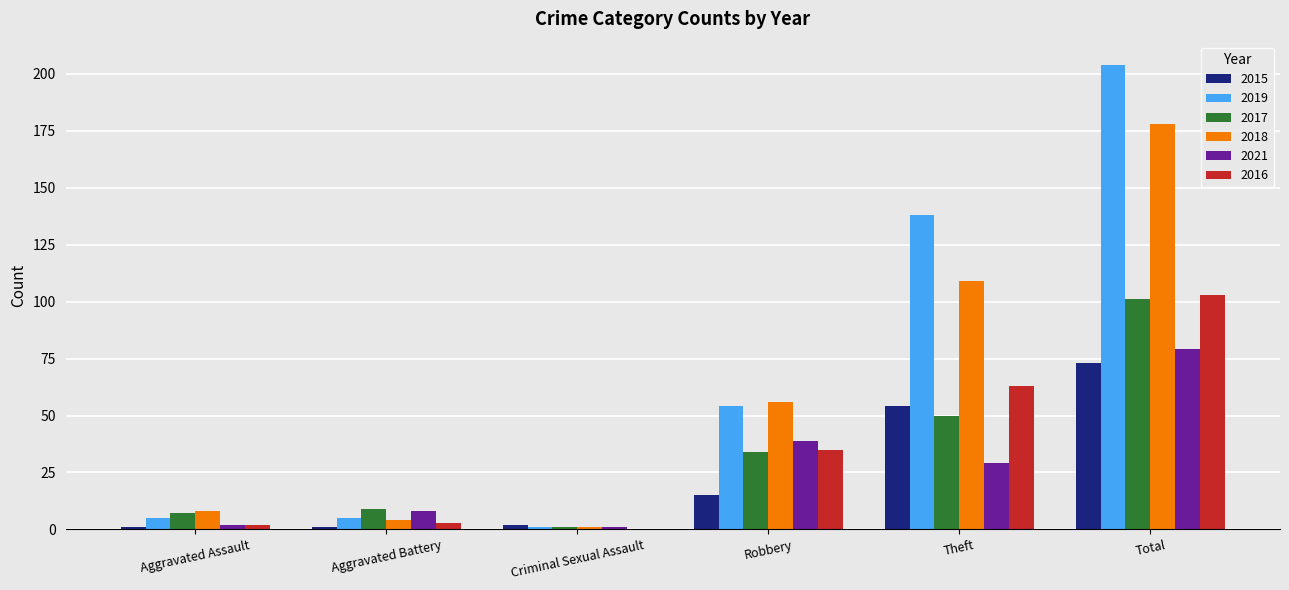

What is the sum of all 2019 values?

407